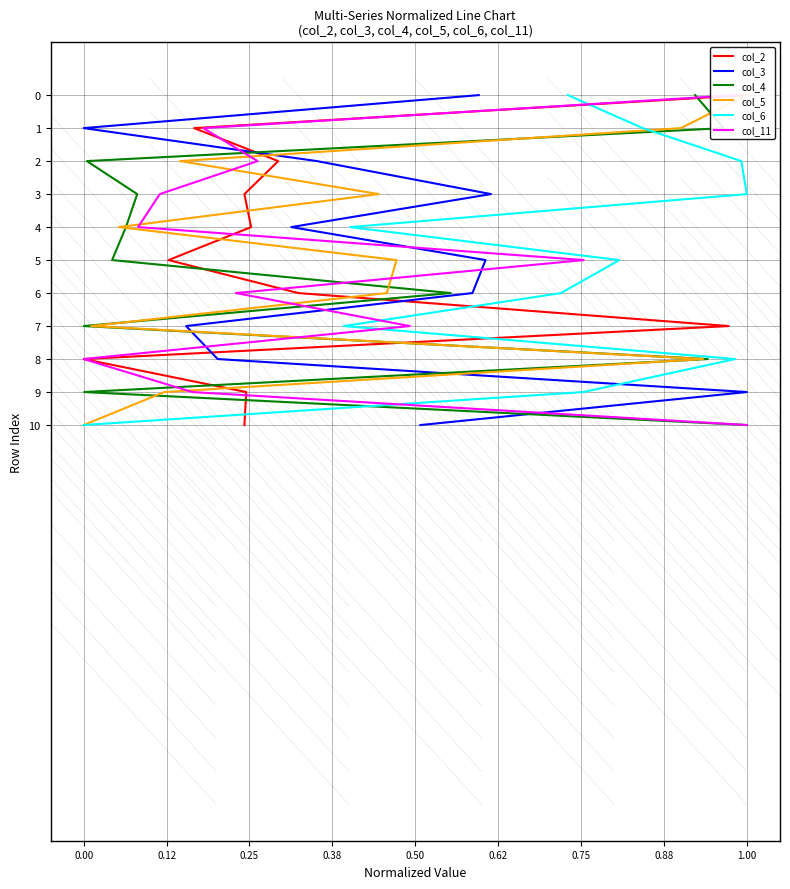

How many data points in col_3 are above 5?

5